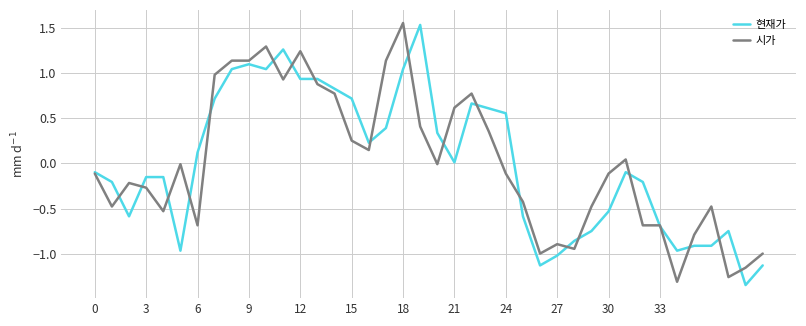

True or false: 현재가 has more than 1 points higher than both neighbors.

True